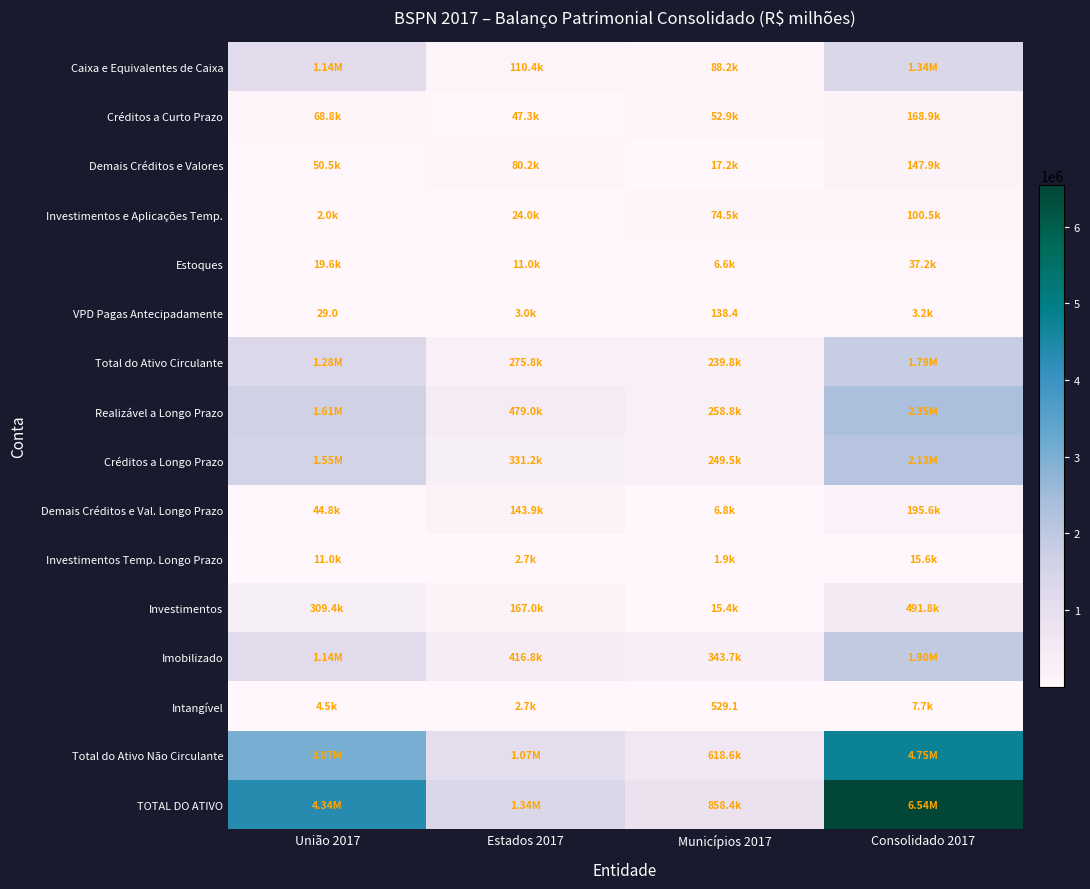

Is it true that Demais Créditos e Val. Longo Prazo equals 11576.8 at Municípios 2017?

False